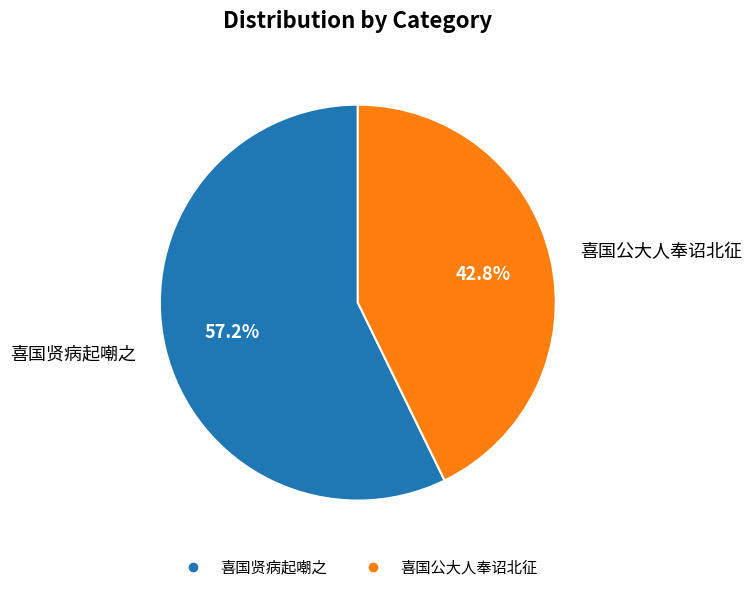

To the nearest percent, what is the average slice percentage?

50%